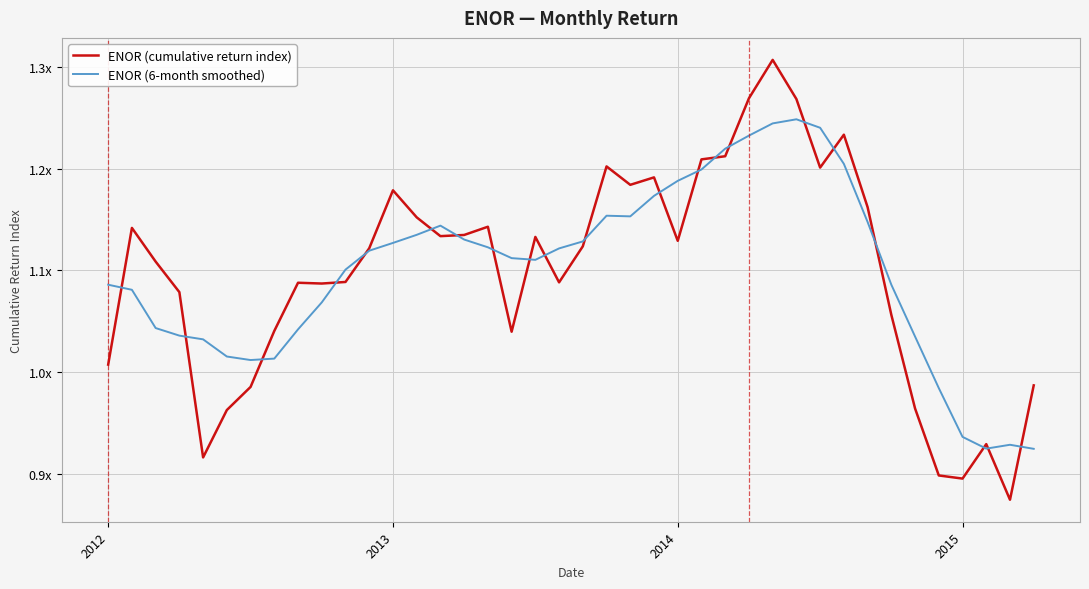

What is the value of the ENOR (6-month smoothed) point at the 7th from the left?

1.0